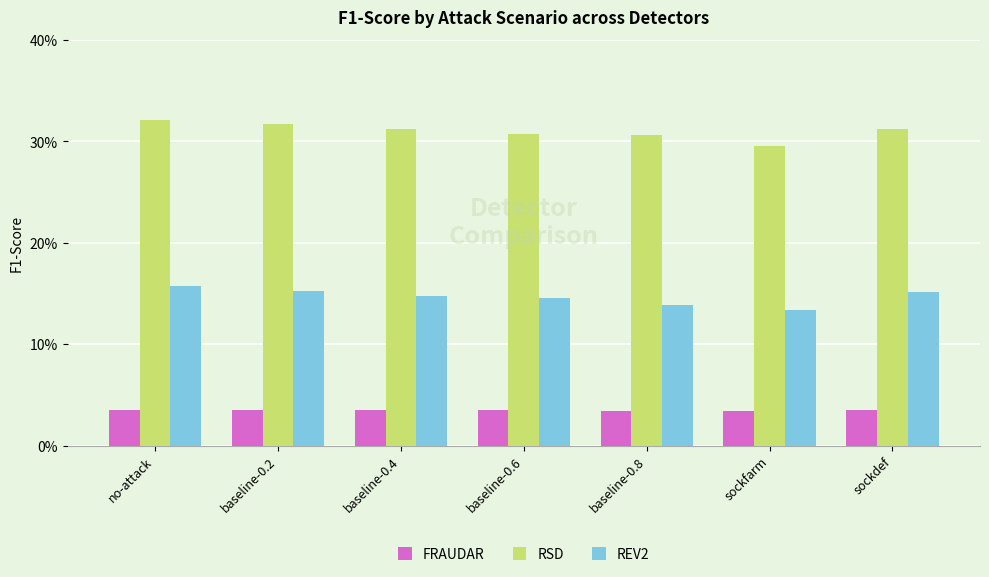

What position from the right is baseline-0.4?

5